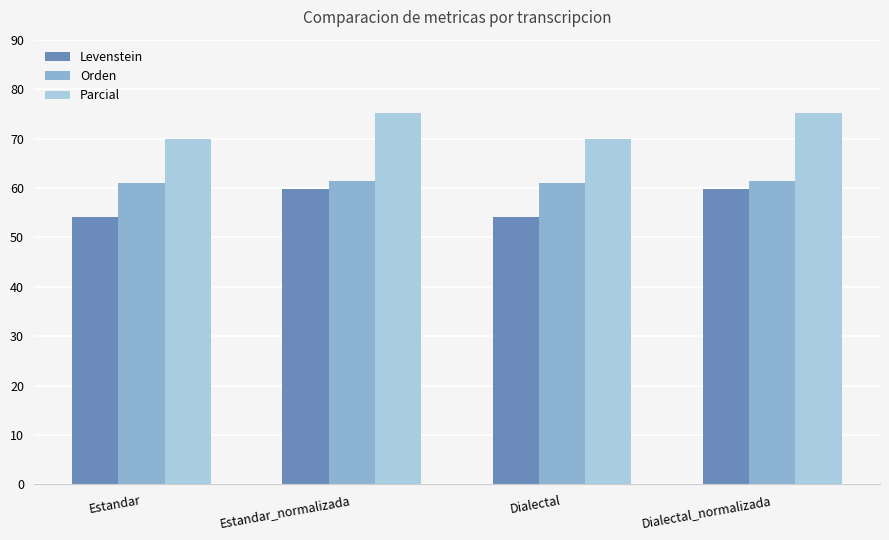

Are the bars grouped side by side (vs. stacked)?

Yes